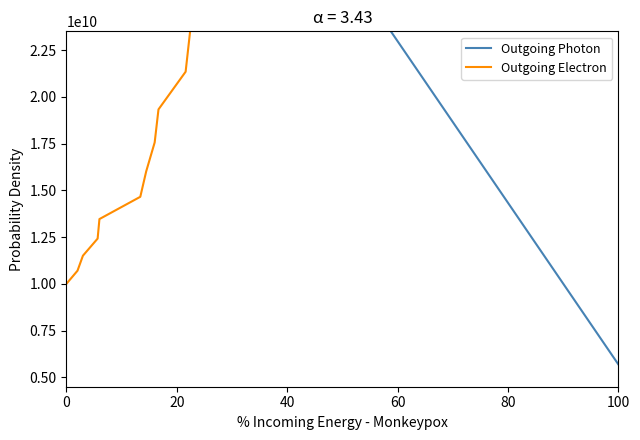

Which series has the widest spread of values?

Outgoing Electron